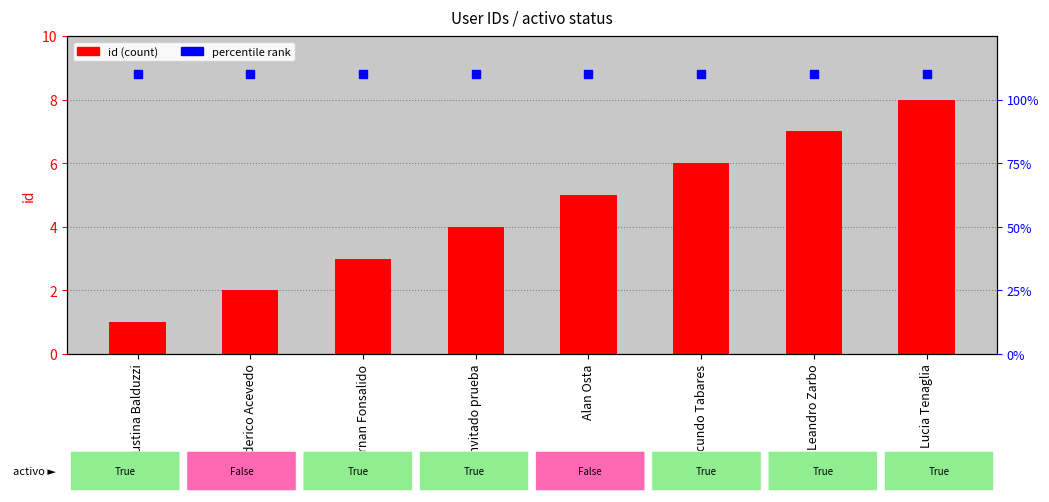

Which series reaches the maximum Y coordinate?

percentile rank